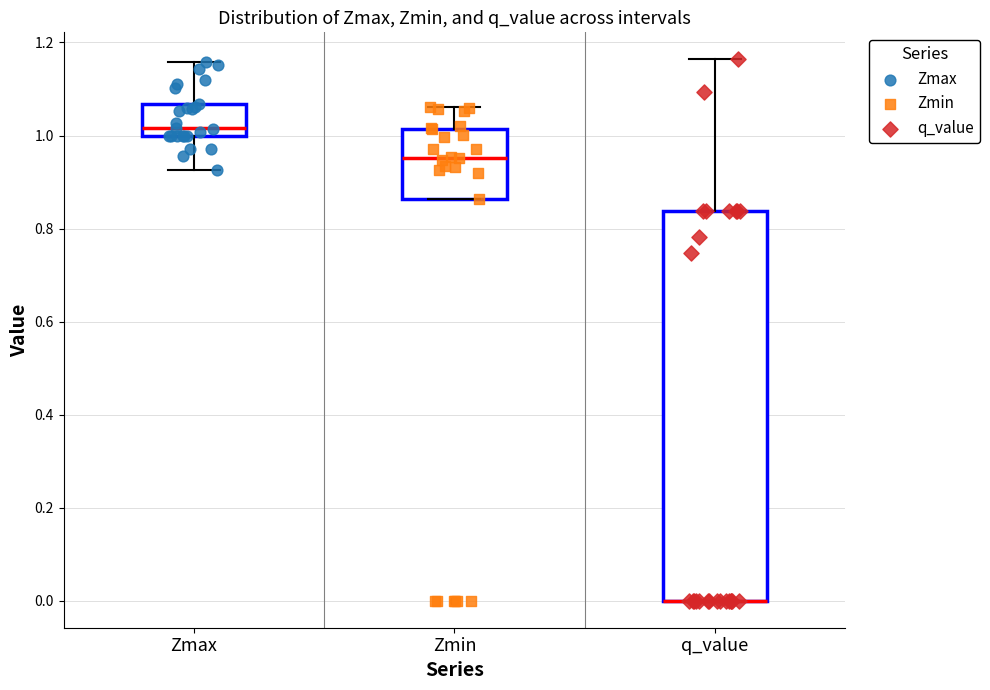

Where does the upper whisker of the box for Zmax end on the y-axis? The values are not printed on the chart, so give them approximately, as read against the axis.

1.16